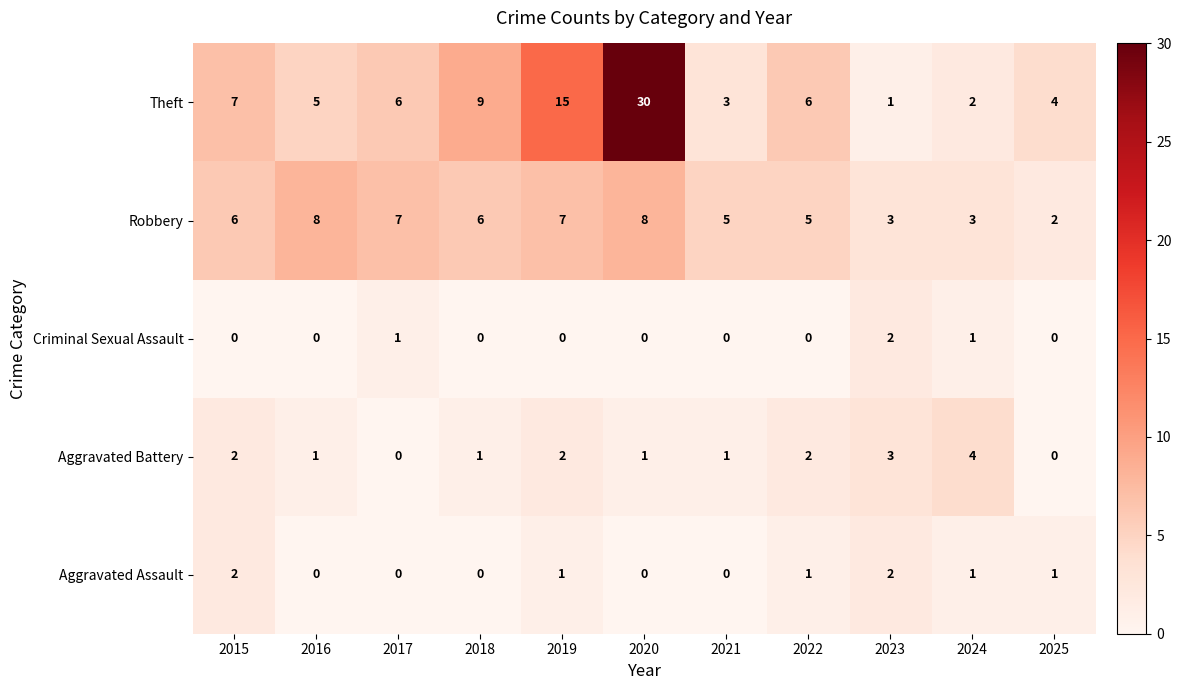

The Aggravated Assault series shows 0 at 2020. True or false?

True